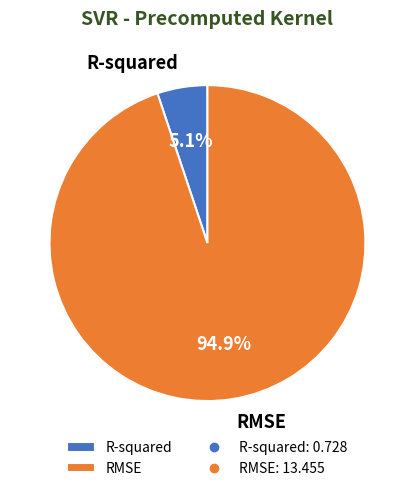

True or false: RMSE accounts for 87% of the total.

False